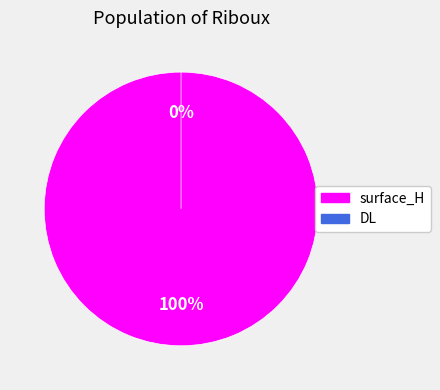

How much of the chart is everything except DL?

100.0%